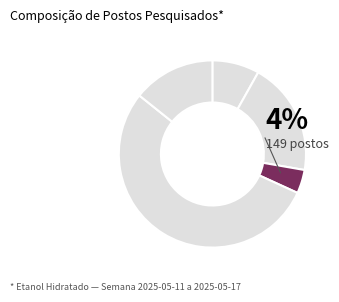

What portion of the pie excludes SUDESTE?

46.1%